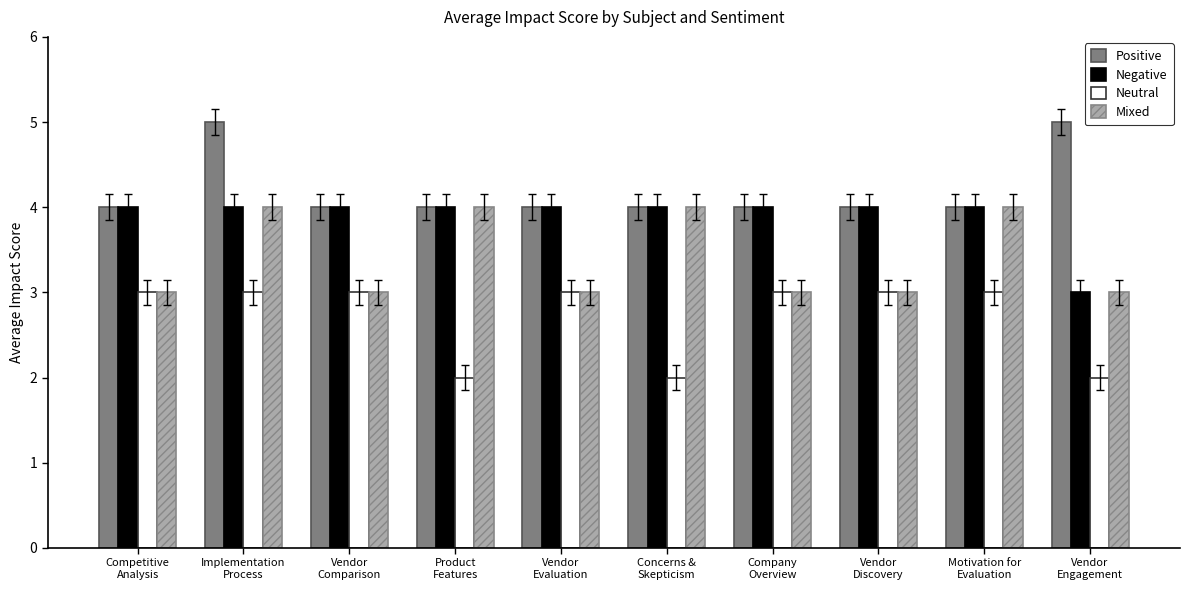

What is the total value across all series at Concerns &
Skepticism?

14